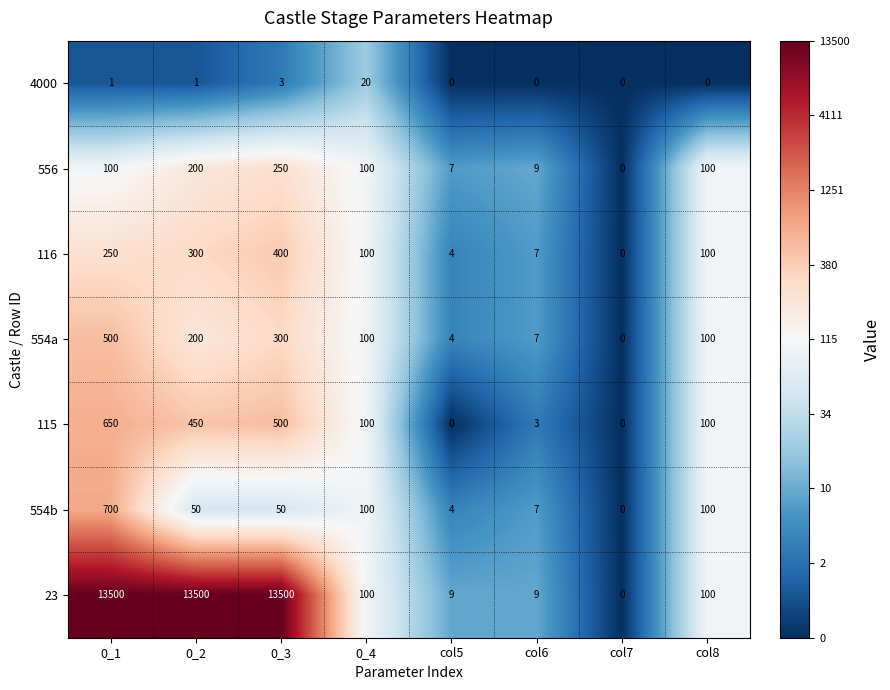

At which label does 554a first exceed 100?

0_1